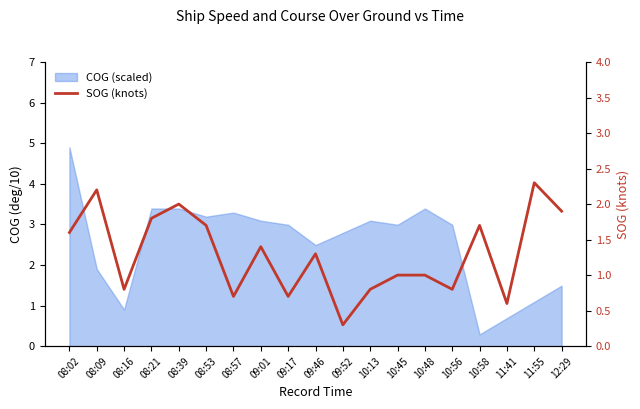

List the labels in order of value, largest first.

11:55, 08:09, 08:39, 12:29, 08:21, 08:53, 10:58, 08:02, 09:01, 09:46, 10:45, 10:48, 08:16, 10:13, 10:56, 08:57, 09:17, 11:41, 09:52